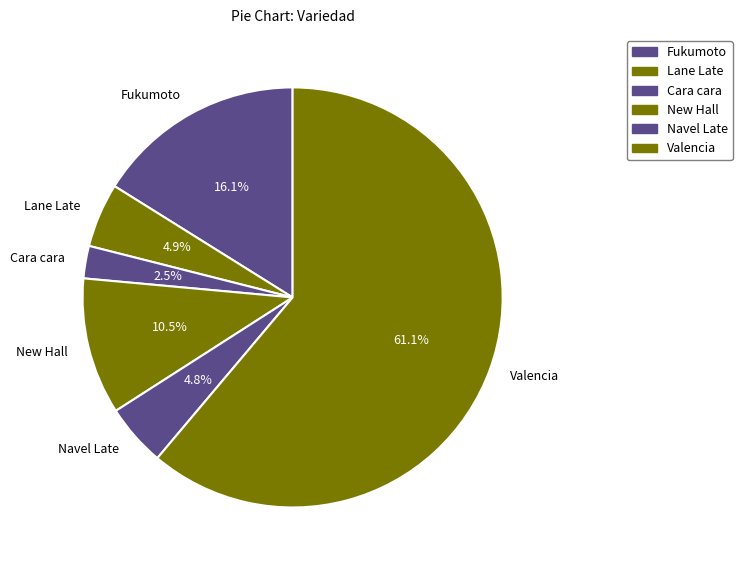

Does Navel Late represent more than half of the total?

No